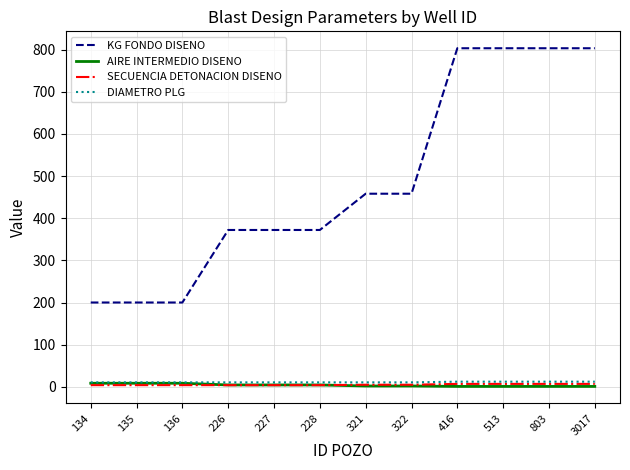

Between 135 and 228, which series saw the biggest shift?

KG FONDO DISENO